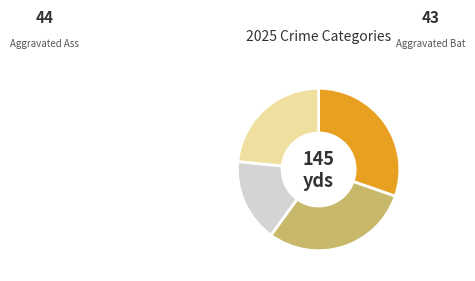

Does any single category account for the majority?

No